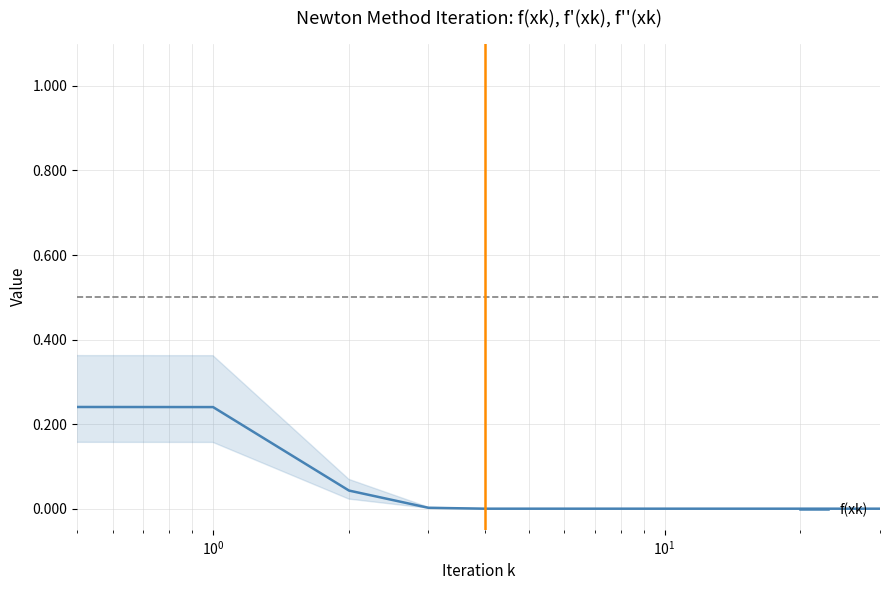

What is the maximum value shown in the chart?

1.0